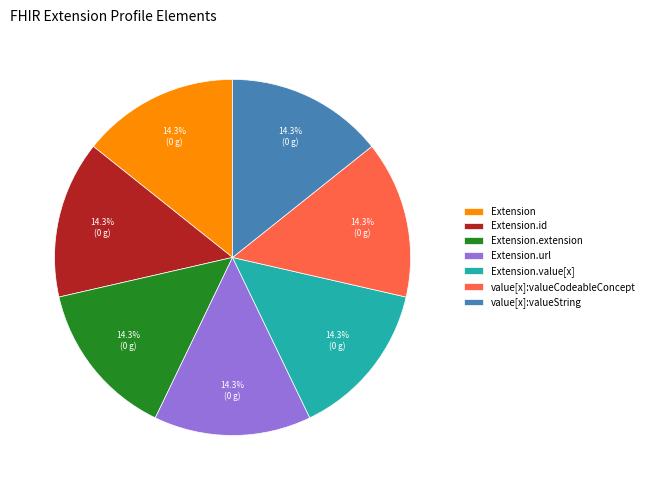

Is Extension.url the majority of the pie?

No